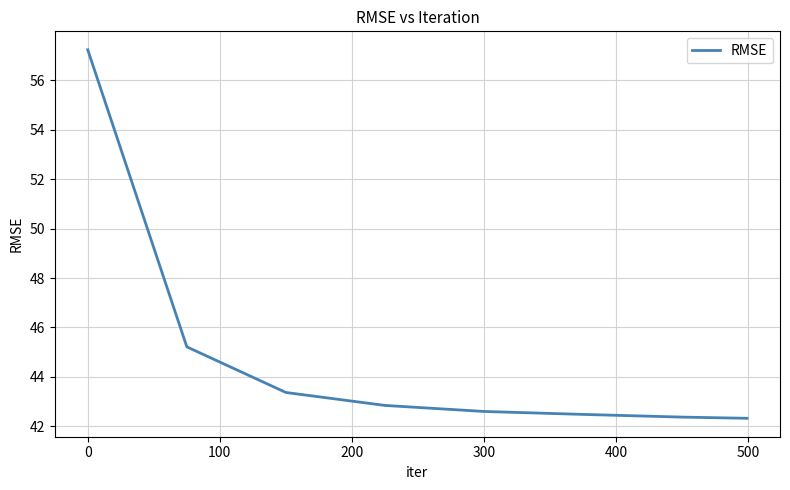

True or false: there are more than 2 points higher than both neighbors.

False